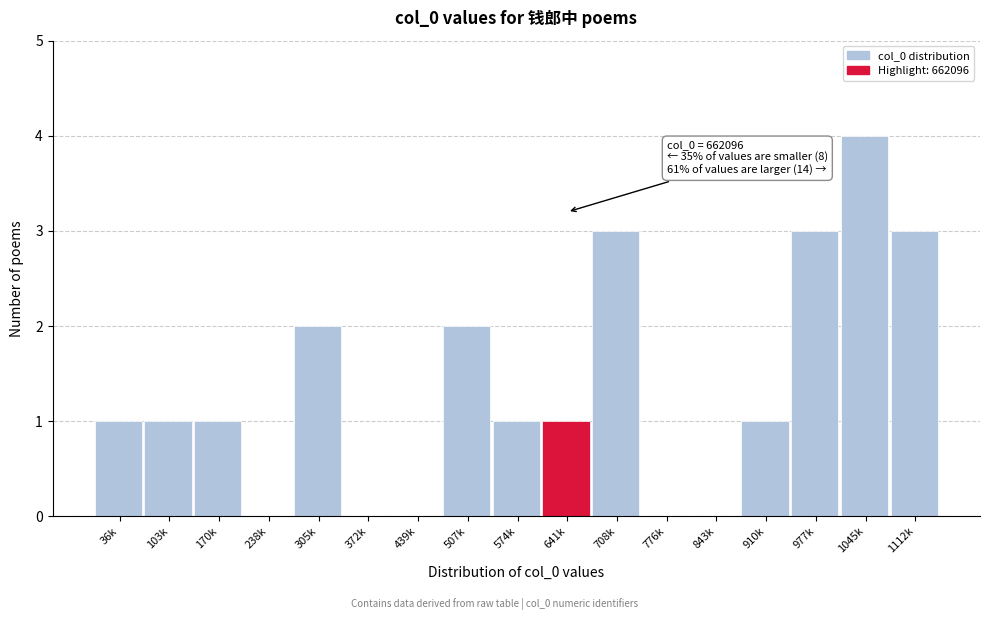

Reading left to right, what are all the values shown in this chart?

36k=1	103k=1	170k=1	238k=0	305k=2	372k=0	439k=0	507k=2	574k=1	641k=1	708k=3	776k=0	843k=0	910k=1	977k=3	1045k=4	1112k=3